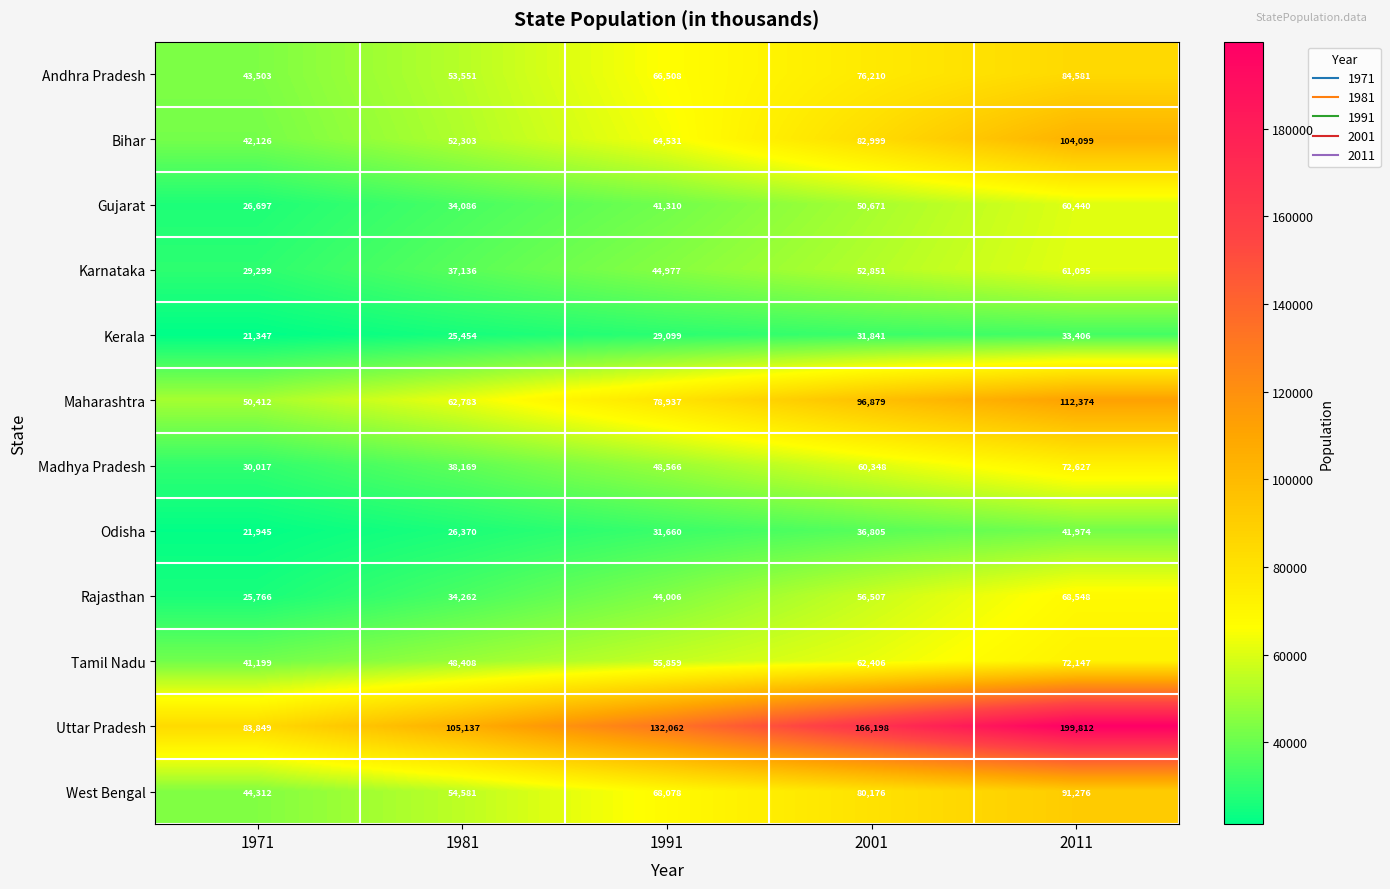

Is the value of Madhya Pradesh at 2001 greater than the value of Uttar Pradesh at 1971?

No